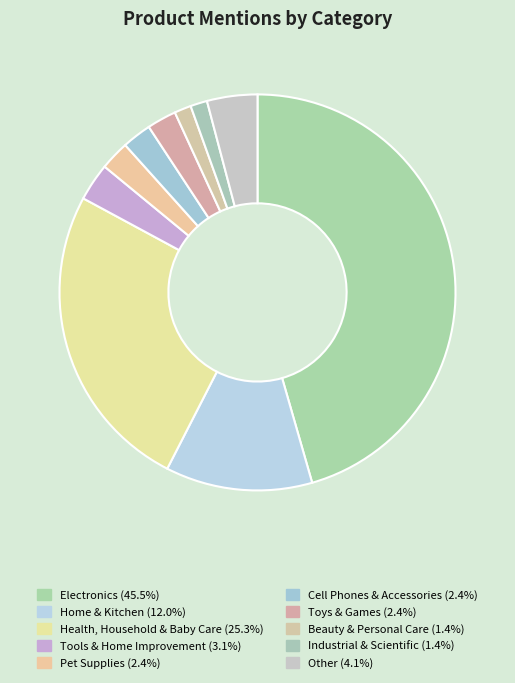

To the nearest percent, what is the average slice percentage?

10%